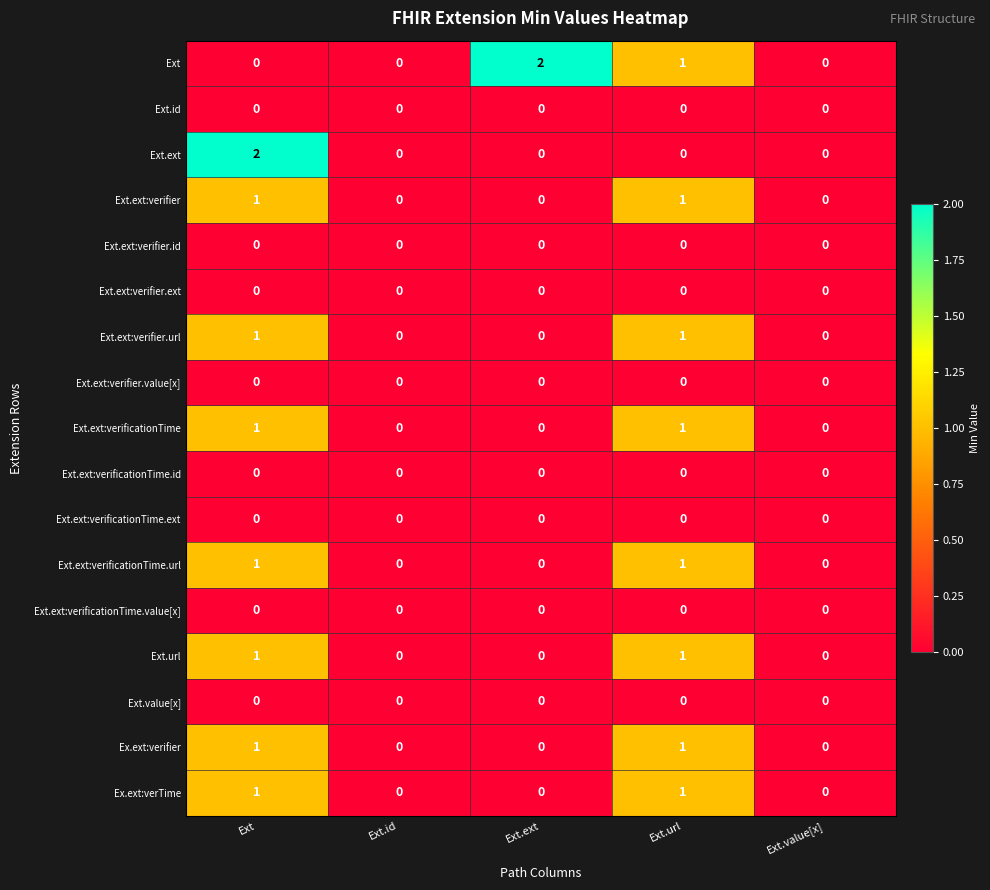

True or false: Ext.ext:verifier.url has a value of 2 at Ext.url.

False